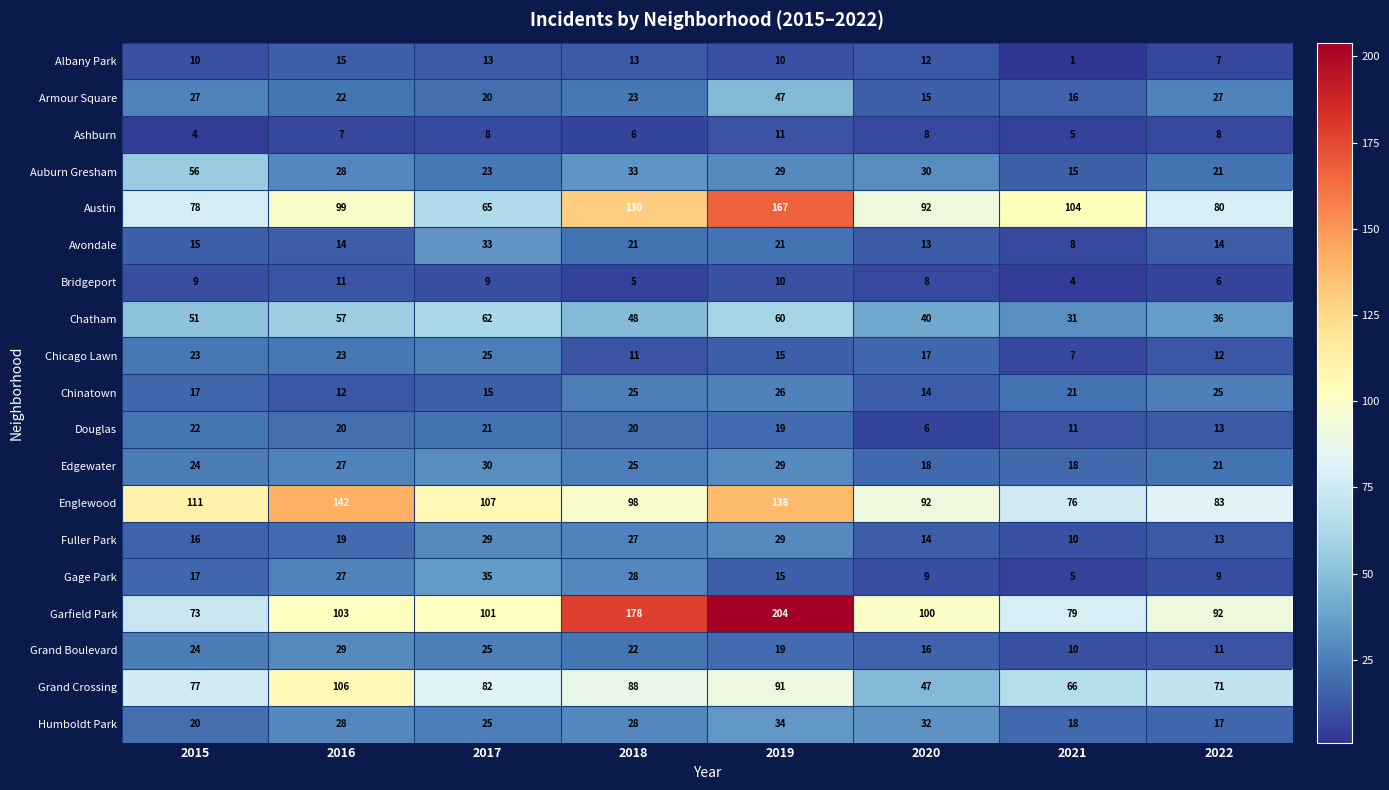

What is the difference between the highest and lowest values at 2020?

94